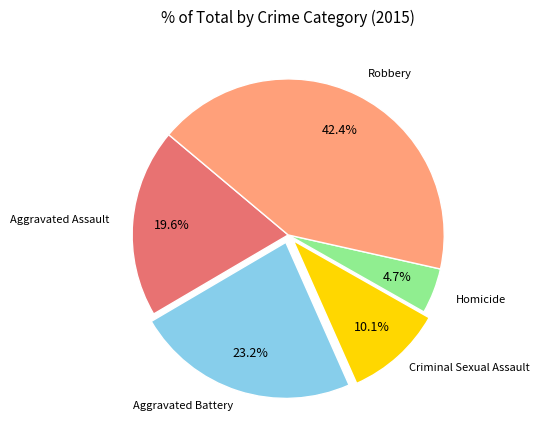

Rank the categories by value from lowest to highest.

Homicide, Criminal Sexual Assault, Aggravated Assault, Aggravated Battery, Robbery